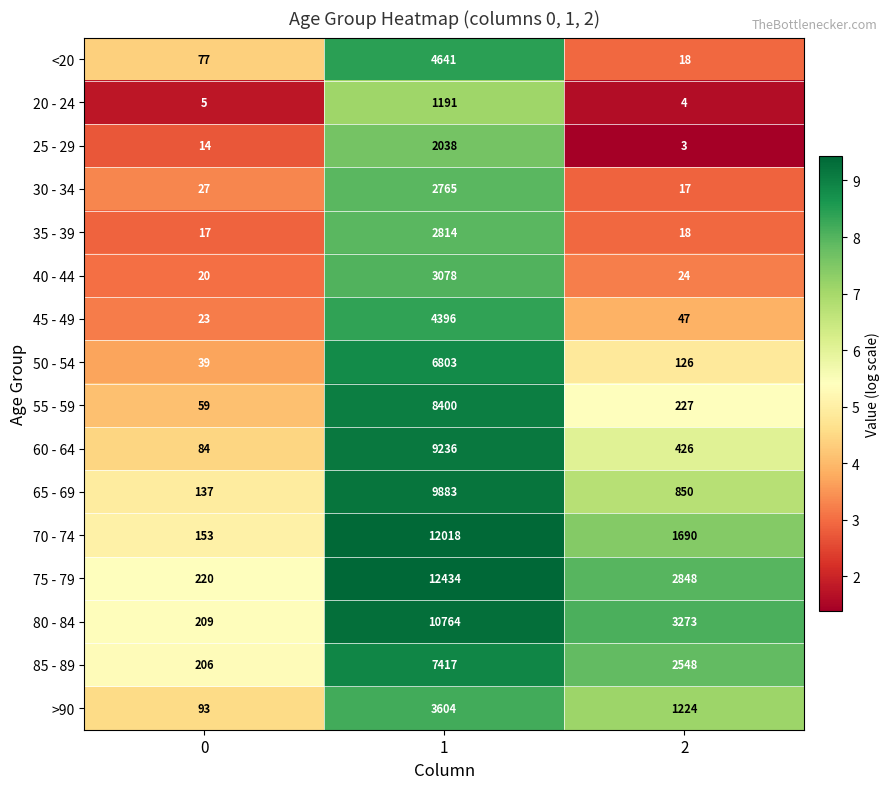

List the series in order of their peak value, lowest first.

20 - 24, 25 - 29, 30 - 34, 35 - 39, 40 - 44, >90, 45 - 49, <20, 50 - 54, 85 - 89, 55 - 59, 60 - 64, 65 - 69, 80 - 84, 70 - 74, 75 - 79